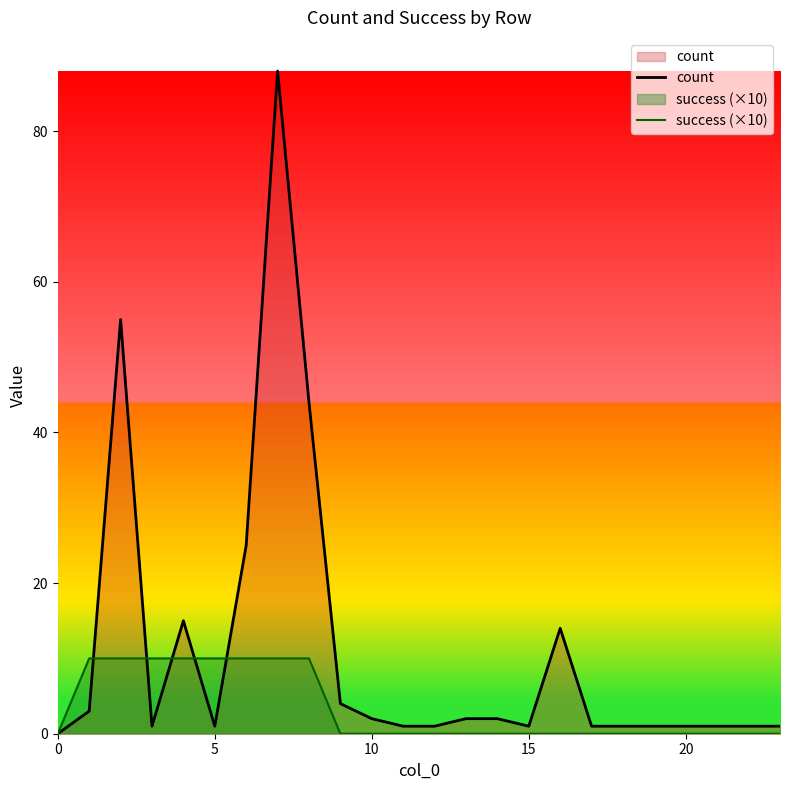

Count the number of categories in the chart.

24